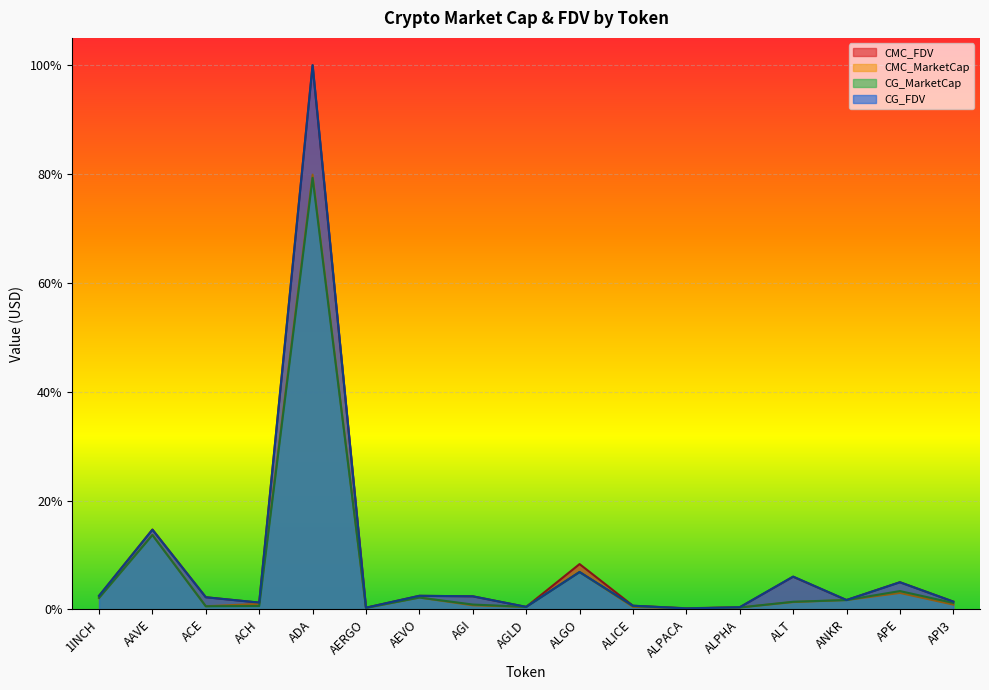

Does the chart display data point markers on the line(s)?

No